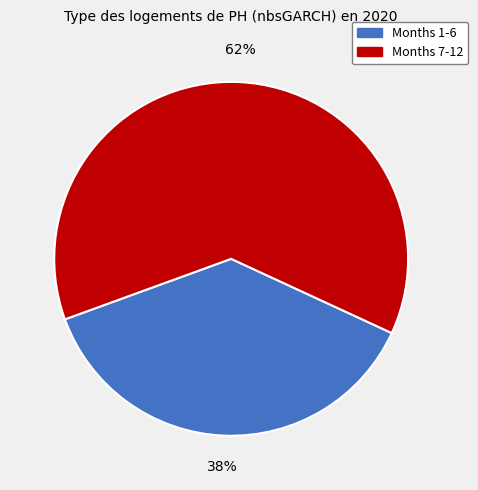

True or false: Months 1-6 accounts for 47% of the total.

False